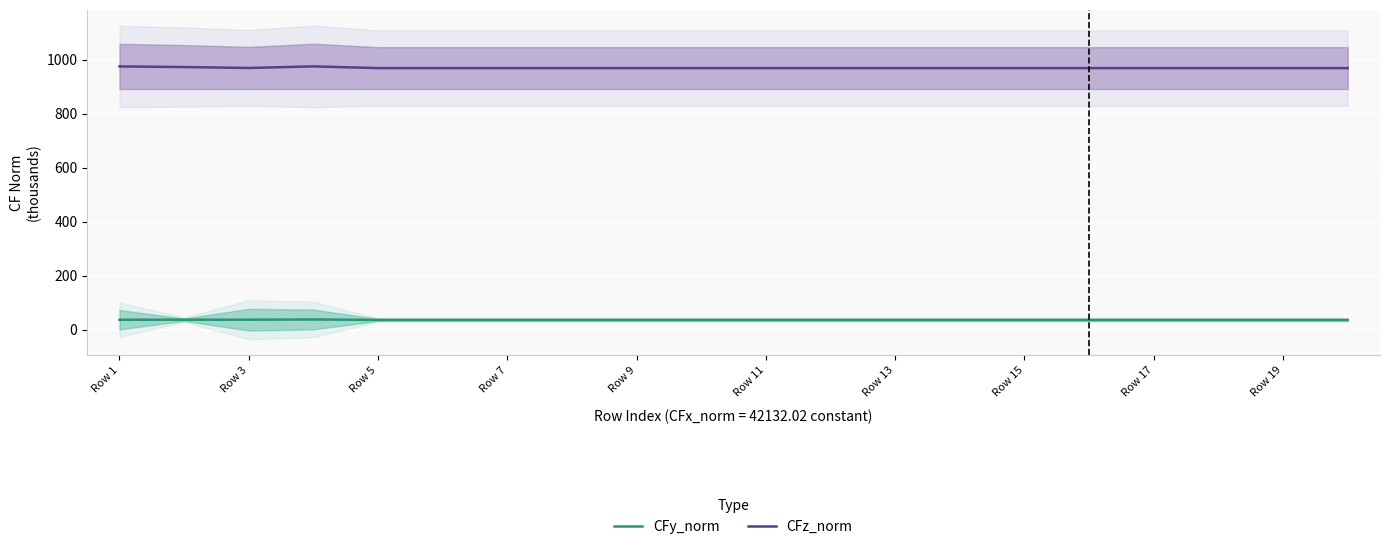

What is the minimum value for CFy_norm?

36.5